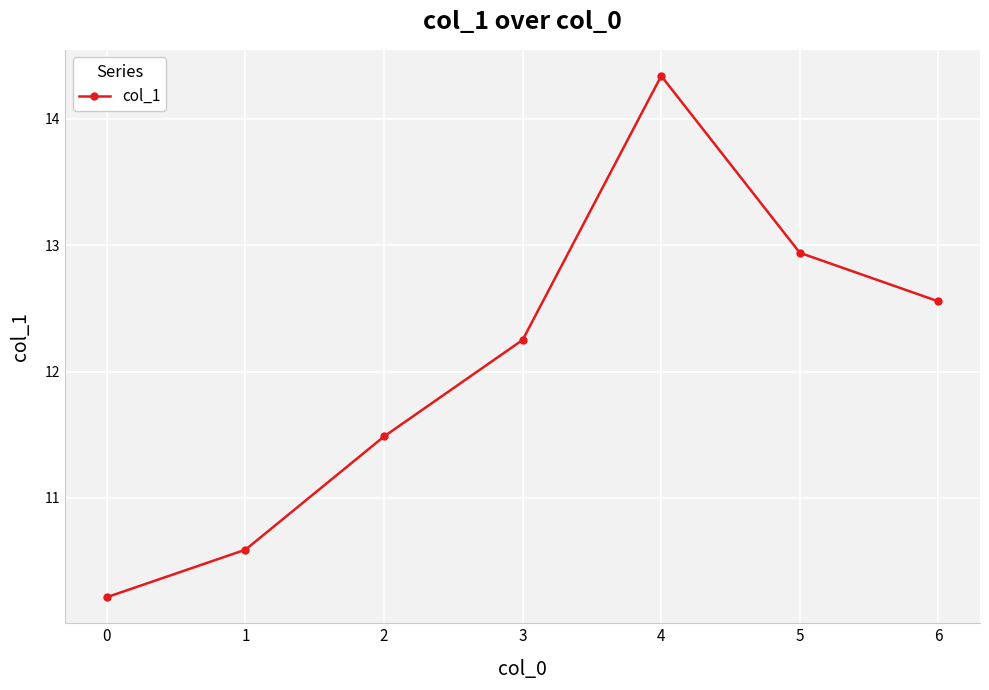

List the labels in order of value, smallest first.

0, 1, 2, 3, 6, 5, 4